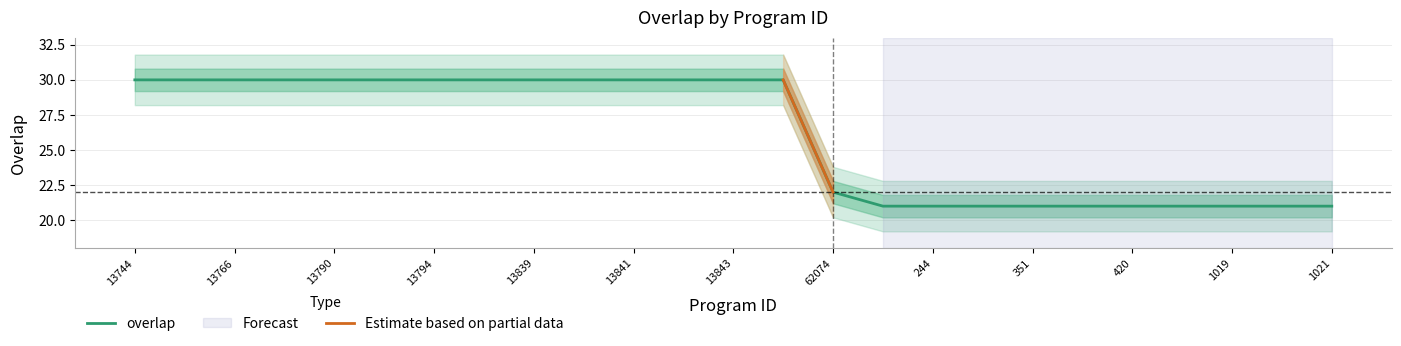

The value at 13790 is 20. True or false?

False